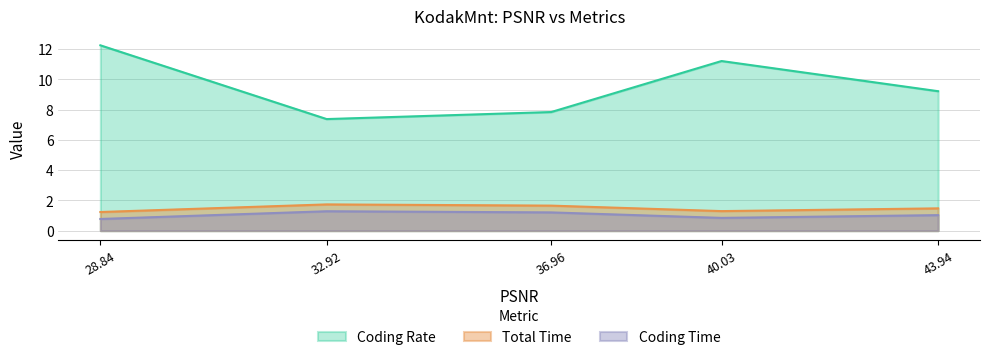

Where does the Coding Time series first go above 1?

32.92